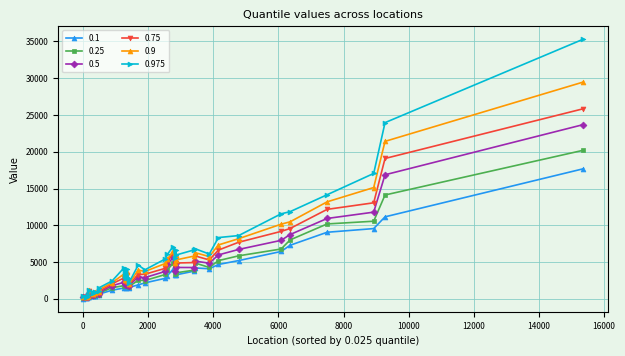

Which series has the widest spread of values?

0.975